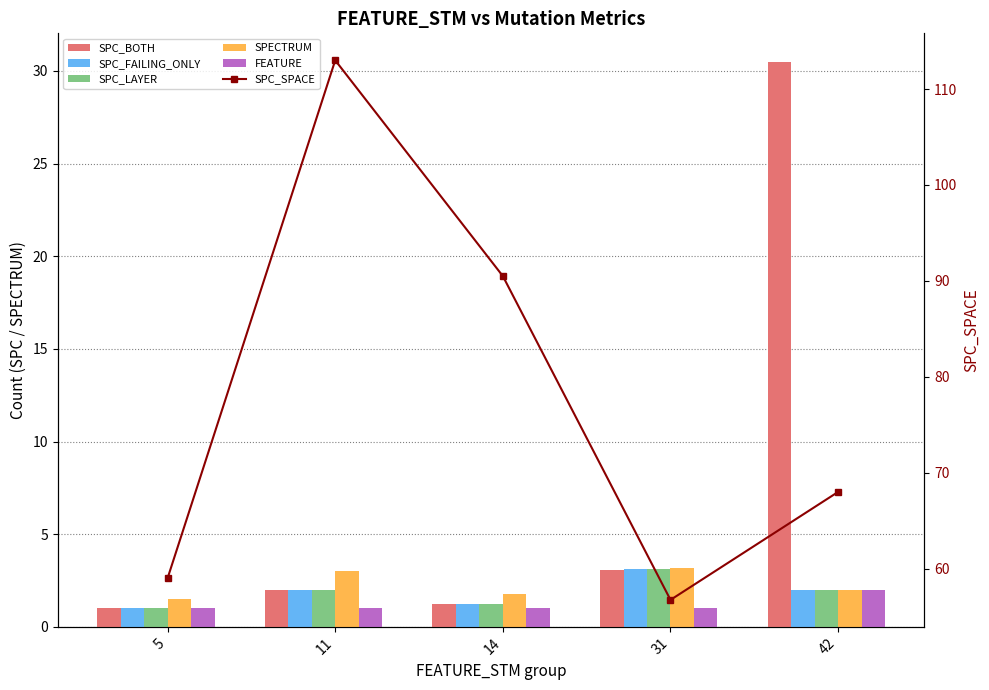

What is the spread (max minus min) of values at 11?

112.0